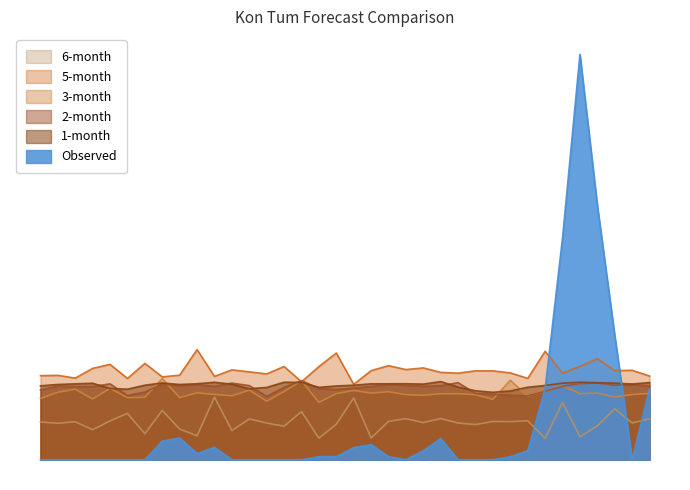

What is the sum of all 6-month values?

96.9